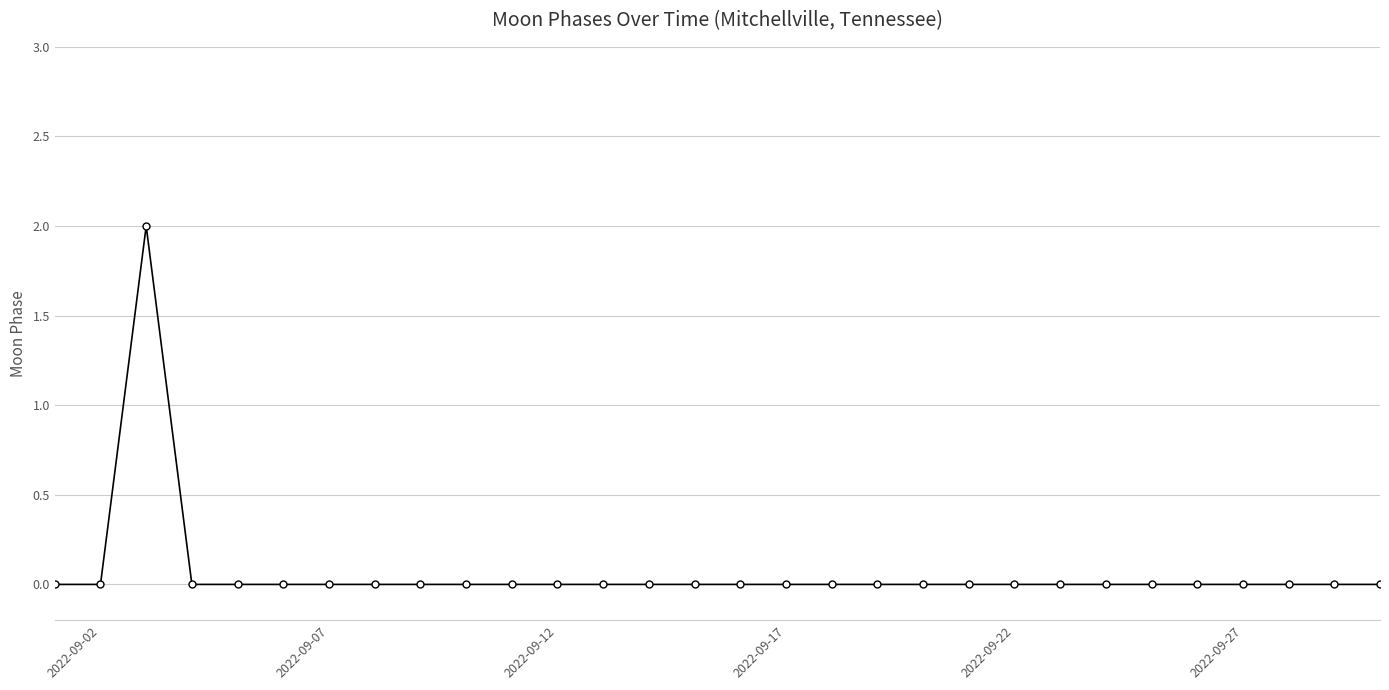

Reading right to left, transcribe all the data shown in this chart.

0	0	0	0	0	0	0	0	0	0	0	0	0	0	0	0	0	0	0	0	0	0	0	0	0	0	0	2	0	0